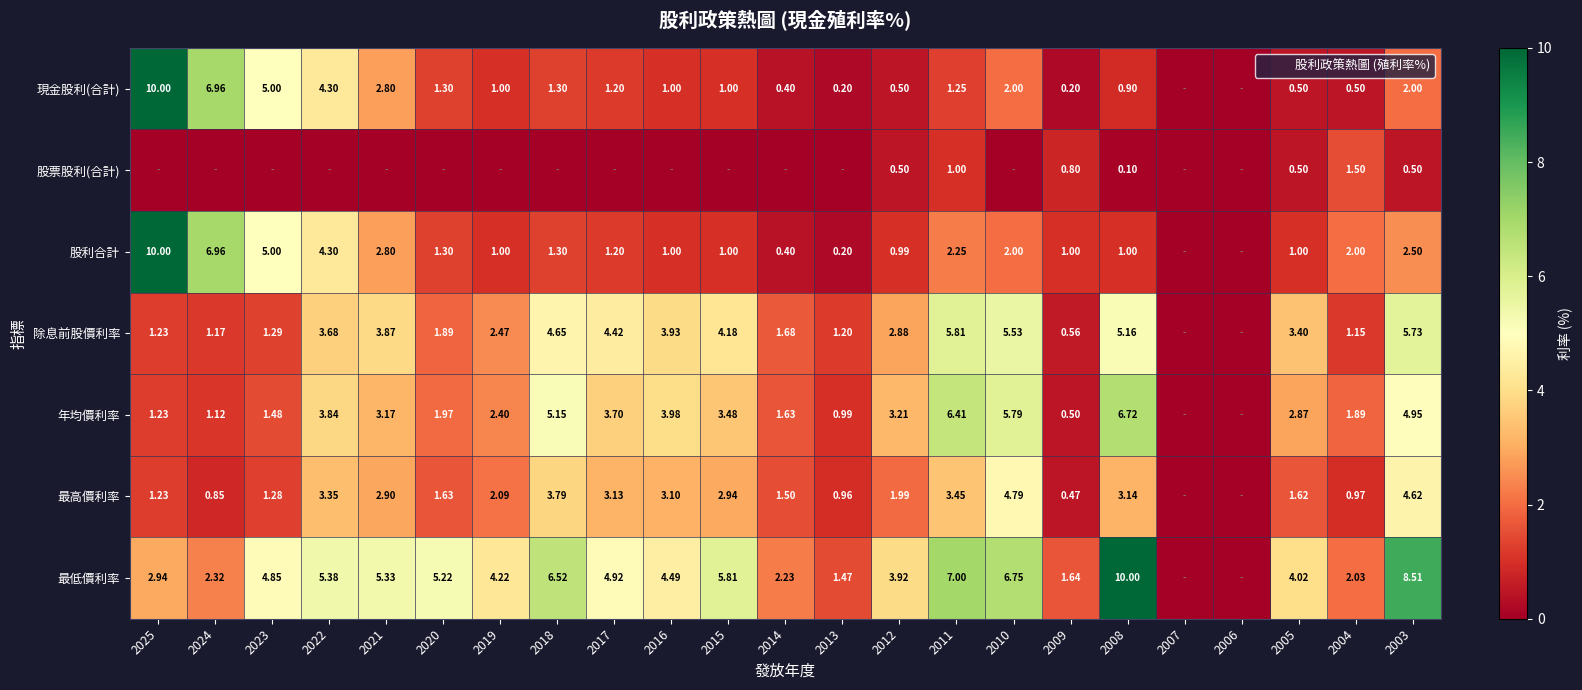

Is the value of 除息前股價利率 at 2019 greater than the value of 股票股利(合計) at 2018?

Yes